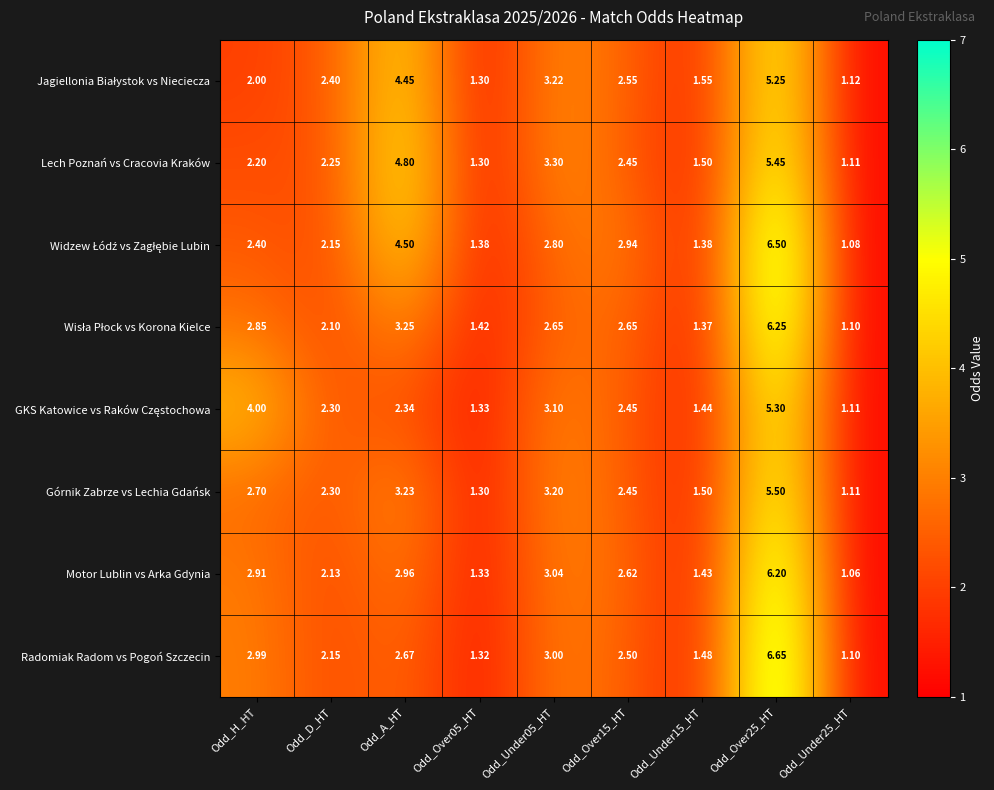

Which series has the widest spread of values?

Radomiak Radom vs Pogoń Szczecin